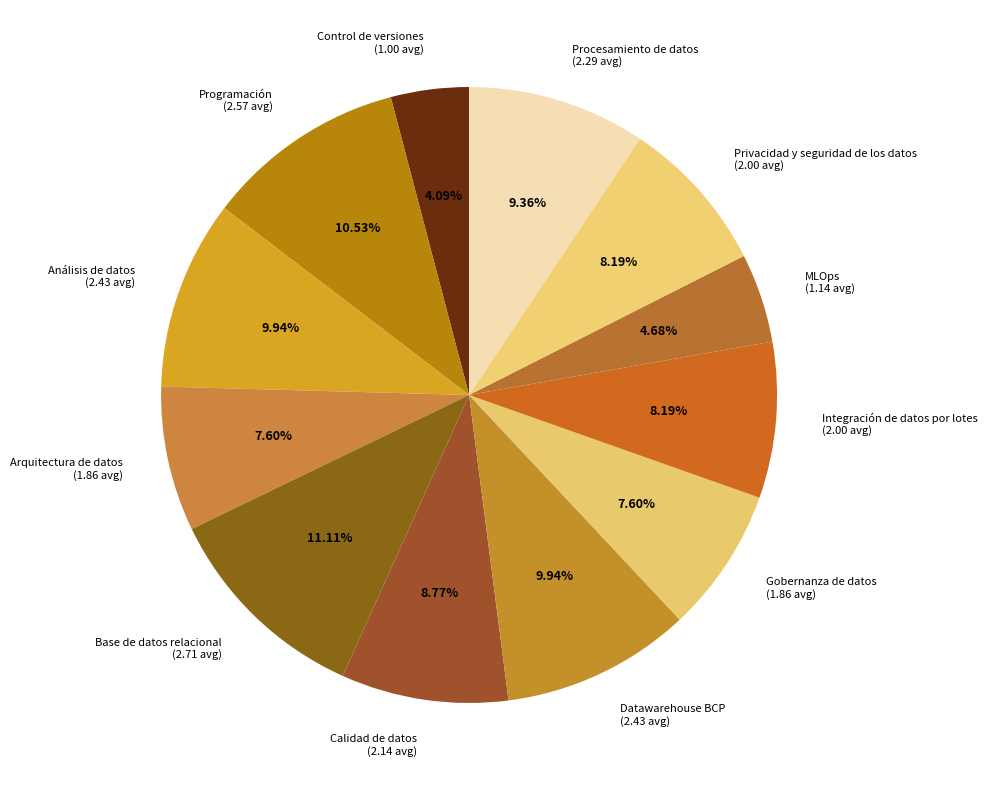

To the nearest percent, what percentage of the pie is Calidad de datos?

9%